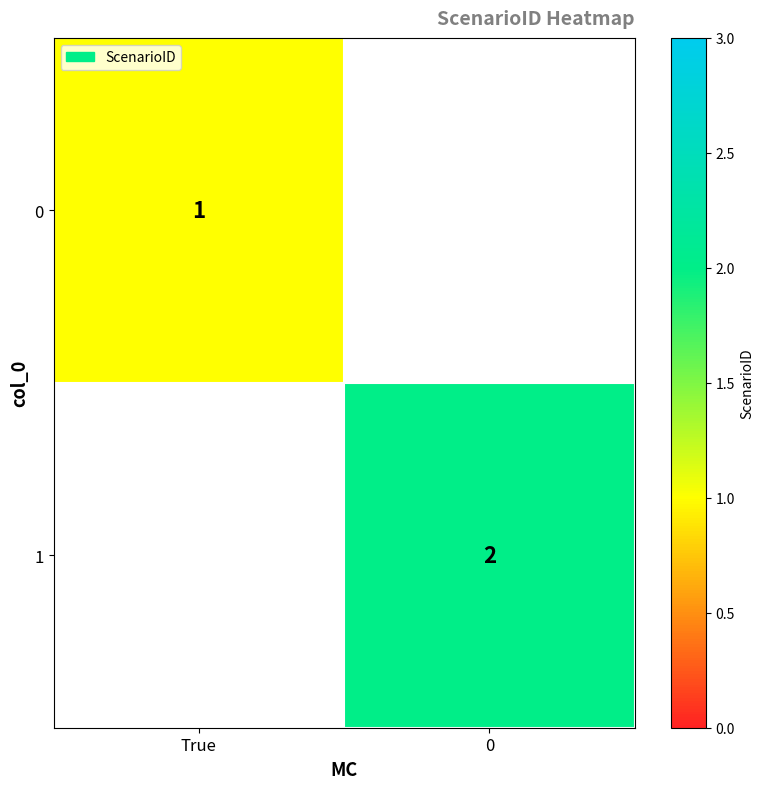

Is it true that 1 equals 0.8 at 0?

False